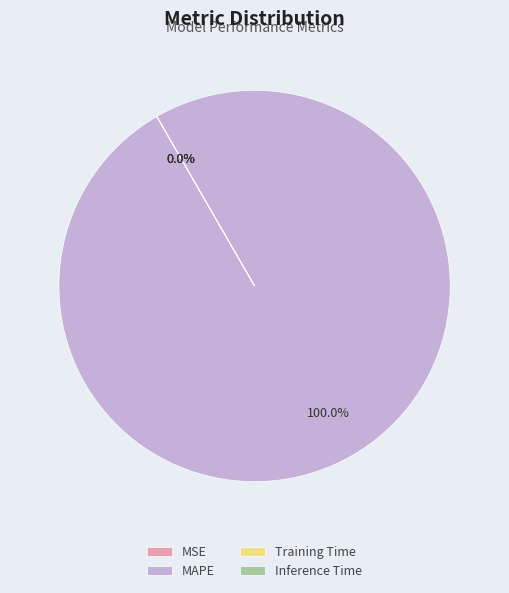

What is the largest slice in the pie chart?

MAPE